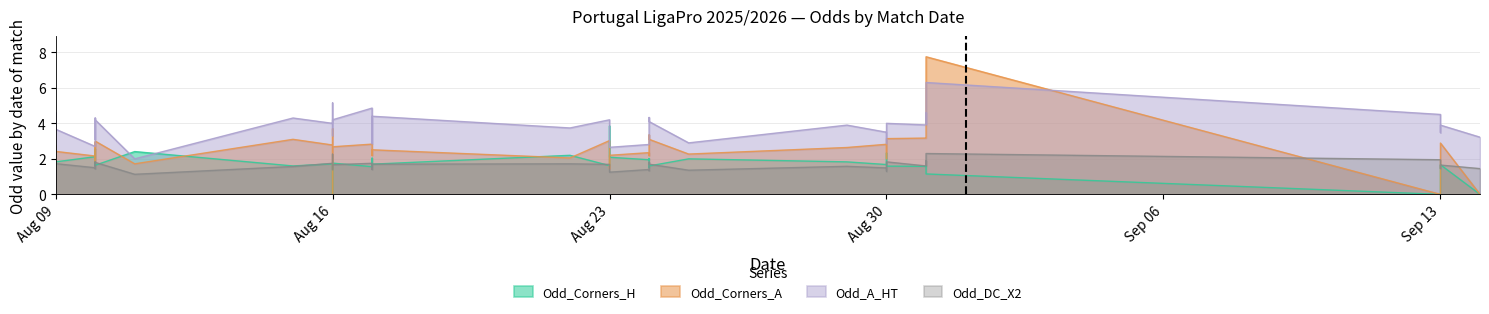

At how many categories does at least one series exceed 7?

1